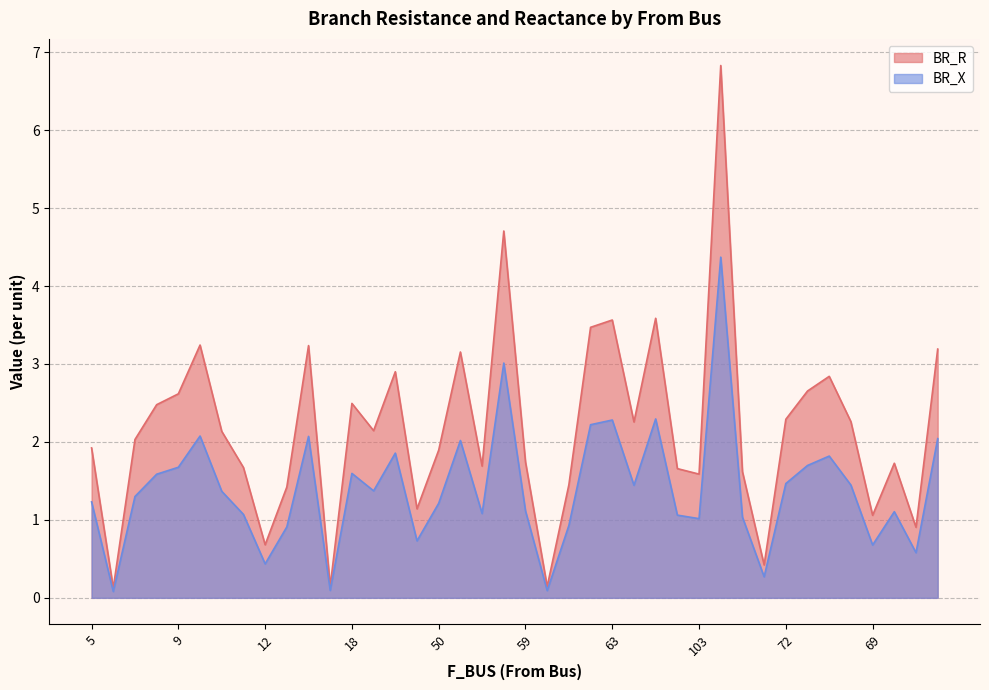

True or false: BR_R and BR_X cross at least once.

False